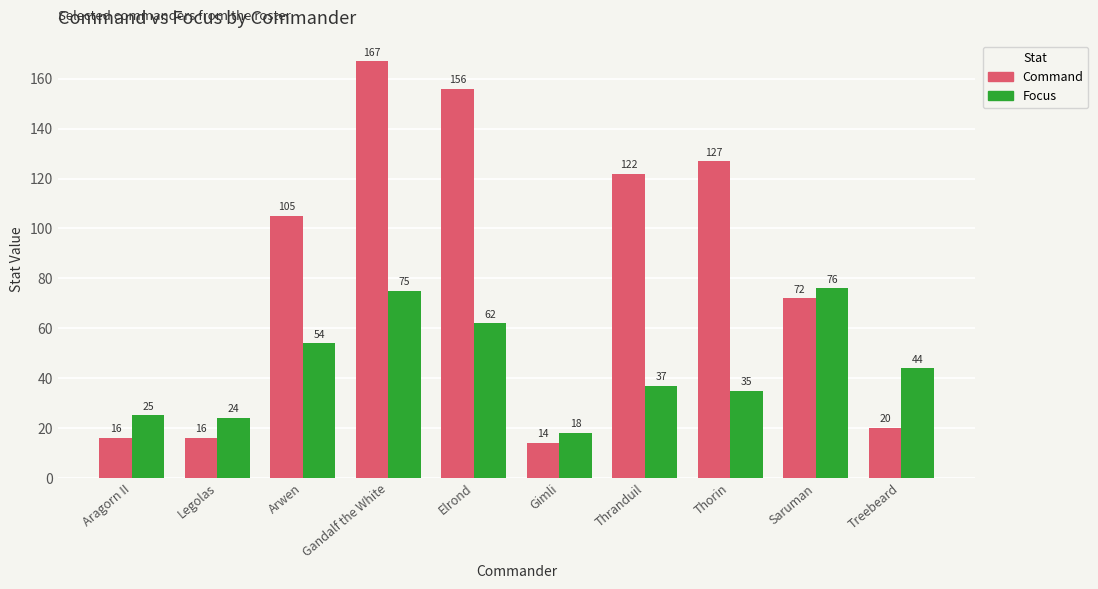

Between Thranduil and Treebeard, which series saw the biggest shift?

Command